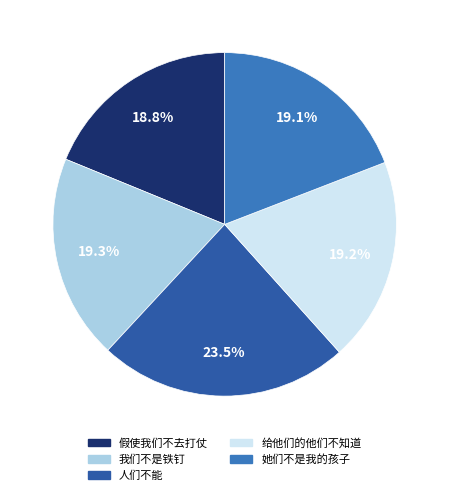

Which category has the biggest portion of the pie?

人们不能